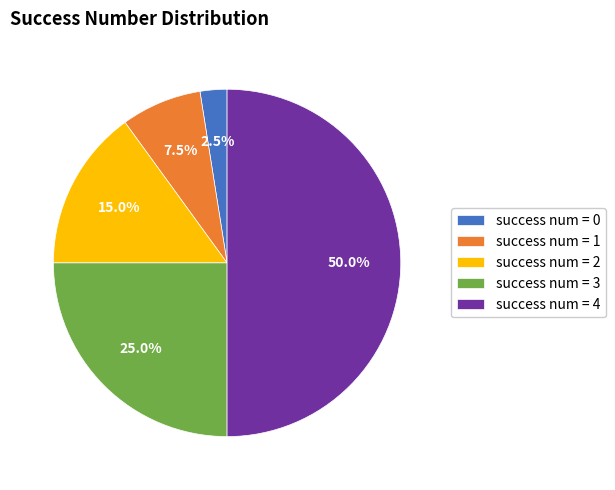

Does success num = 2 account for over 50% of the chart?

No